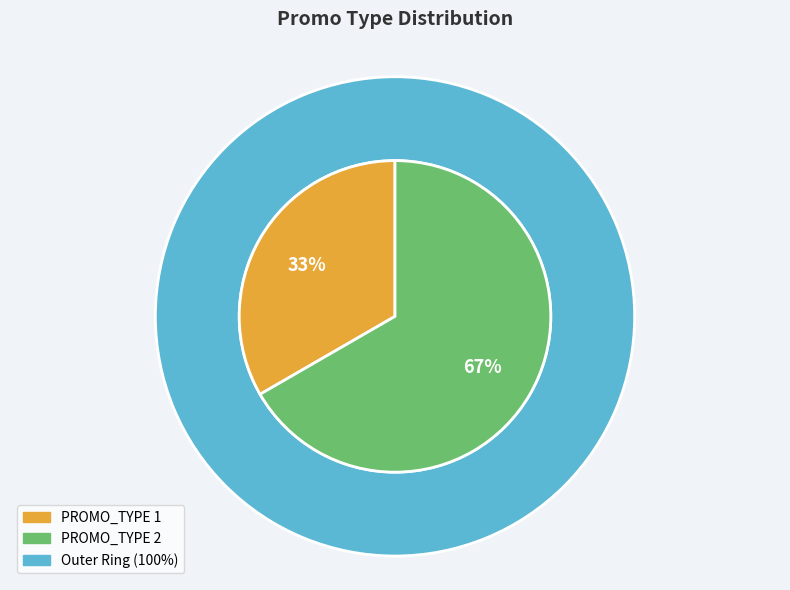

Is it true that 1 is 26% of the pie?

False